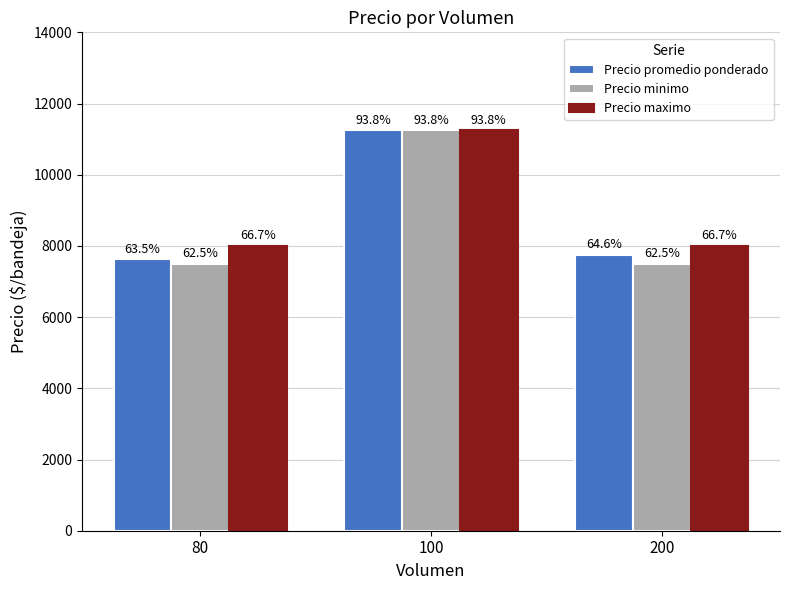

What is the value of the Precio promedio ponderado bar at the 3rd from the left?

7750